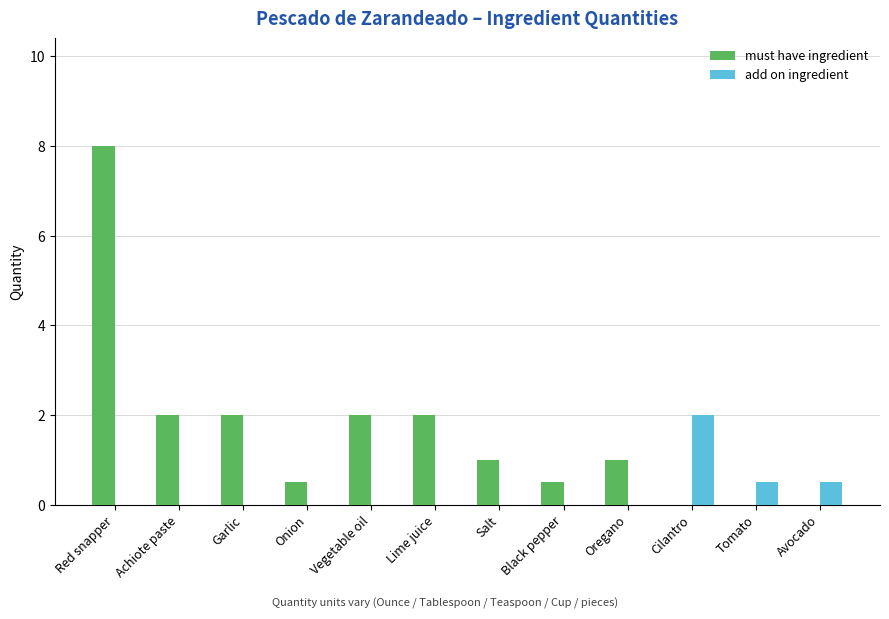

Which series changed the most between Red snapper and Oregano?

must have ingredient